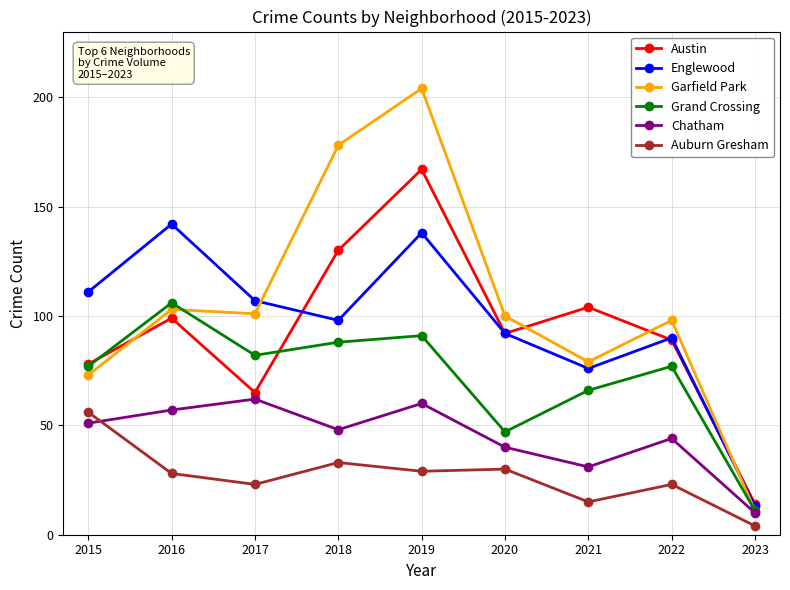

At how many categories does at least one series exceed 203?

1